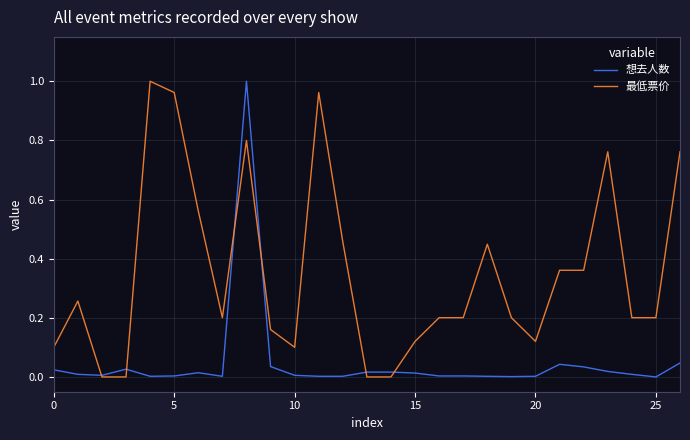

Which series has the largest total across all categories?

最低票价